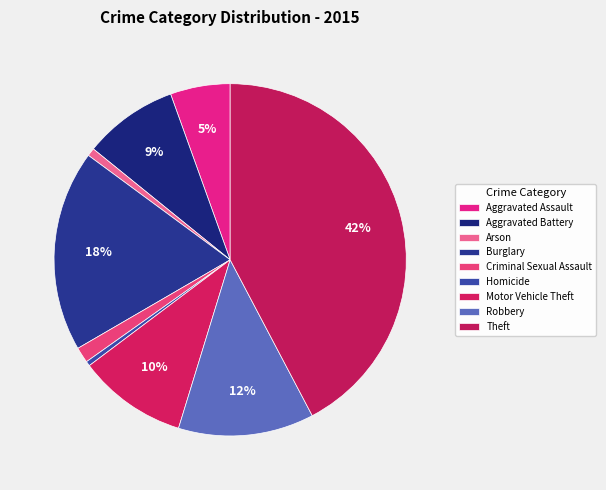

Which category has the biggest portion of the pie?

Theft